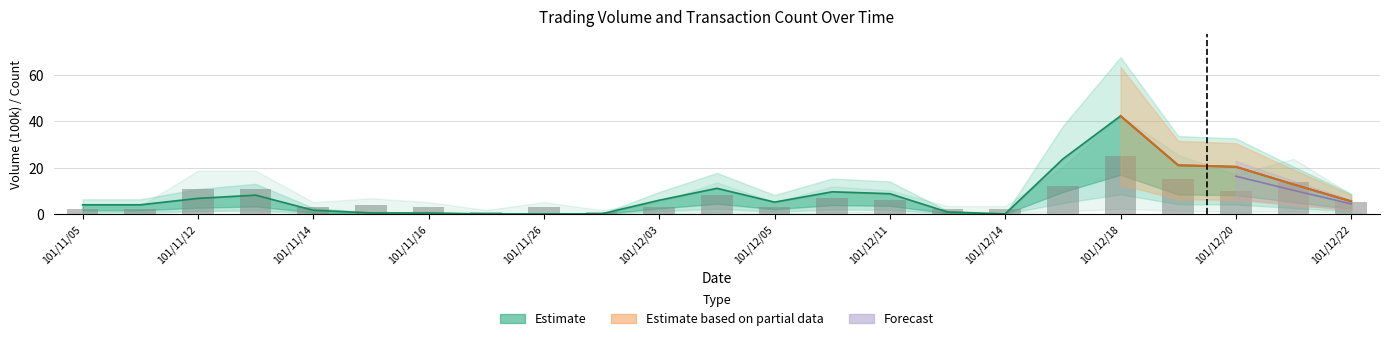

What is the value of the 13th bar from the left?

3